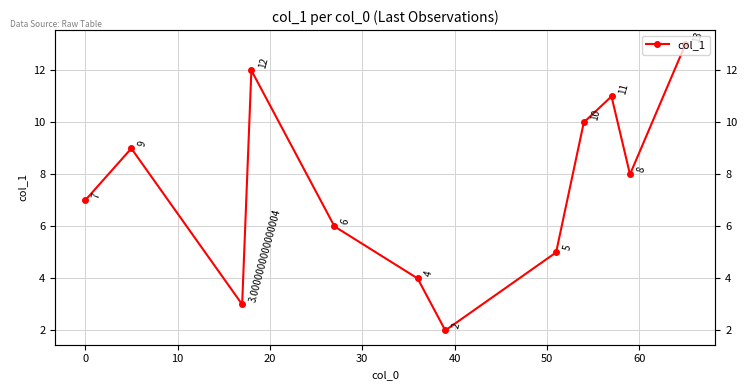

The value at 50 is 3.4. True or false?

False